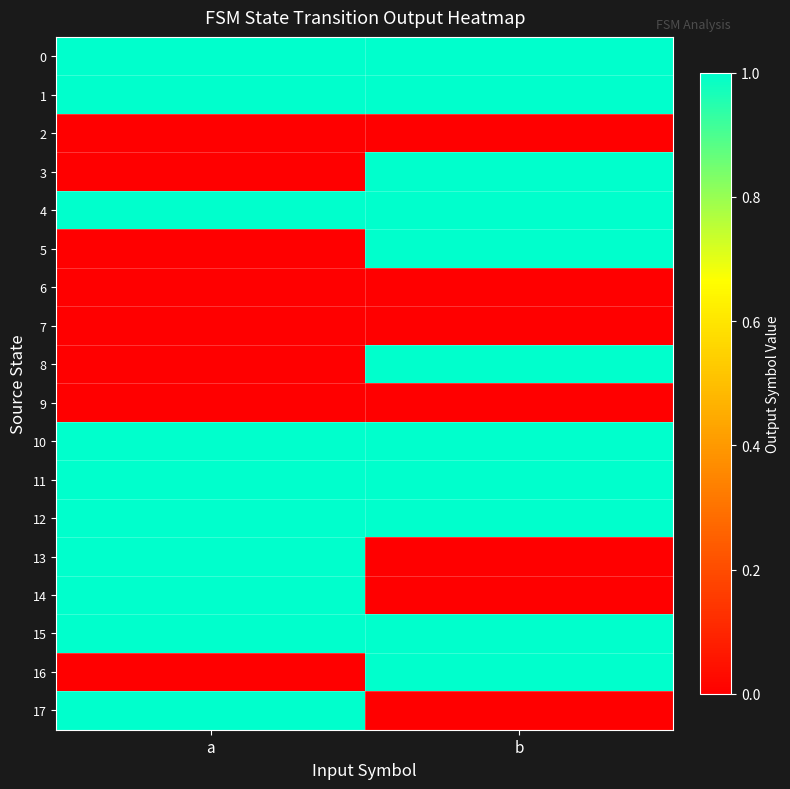

Which series has the widest spread of values?

3